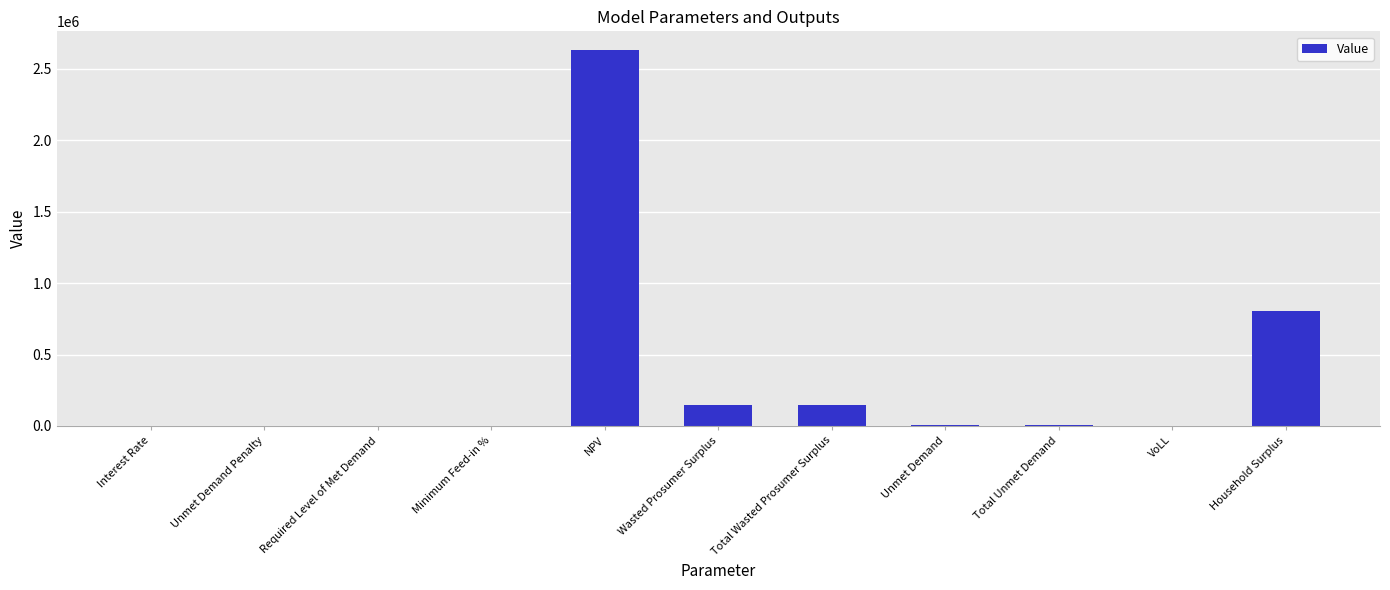

The value at Household Surplus is 1262780.4. True or false?

False